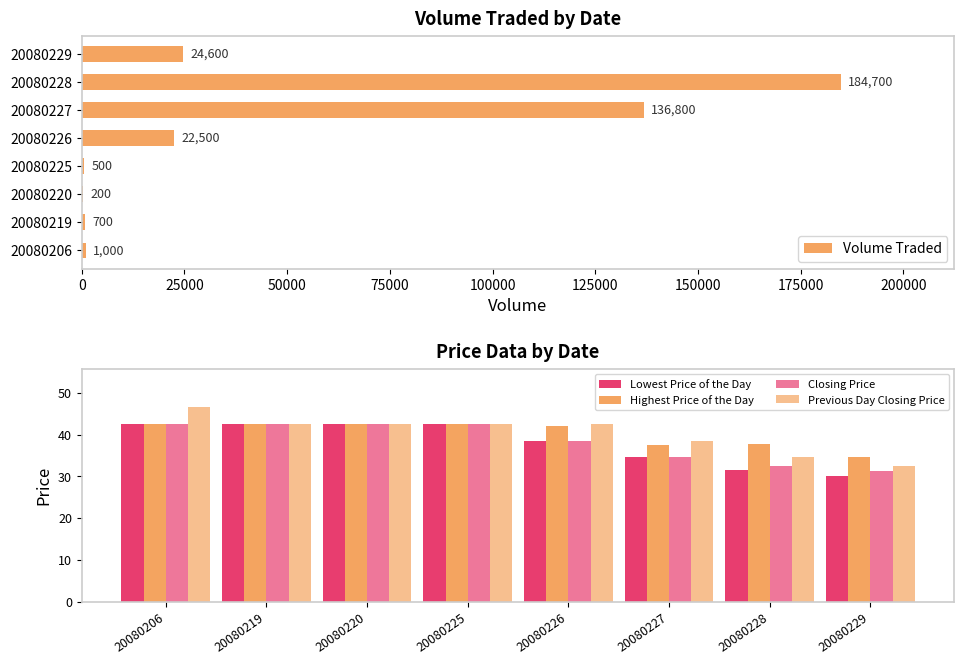

What is the smallest value displayed?

30.0